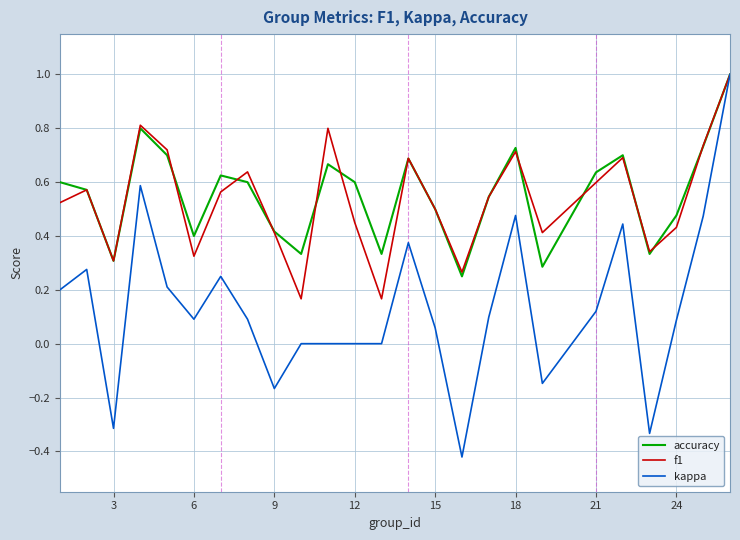

What is the highest value of the accuracy series?

1.0